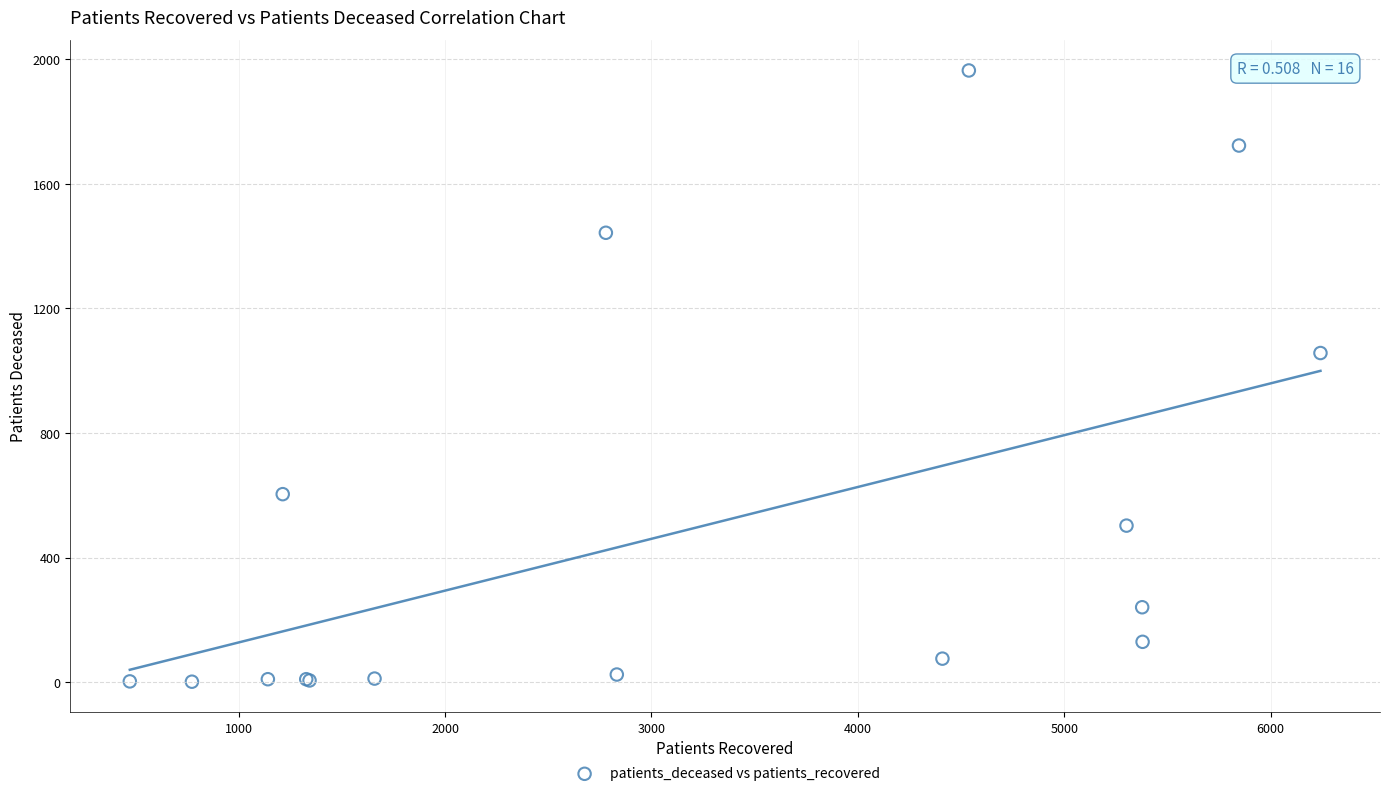

What Y value in the scatter plot is closest to 983?

1057